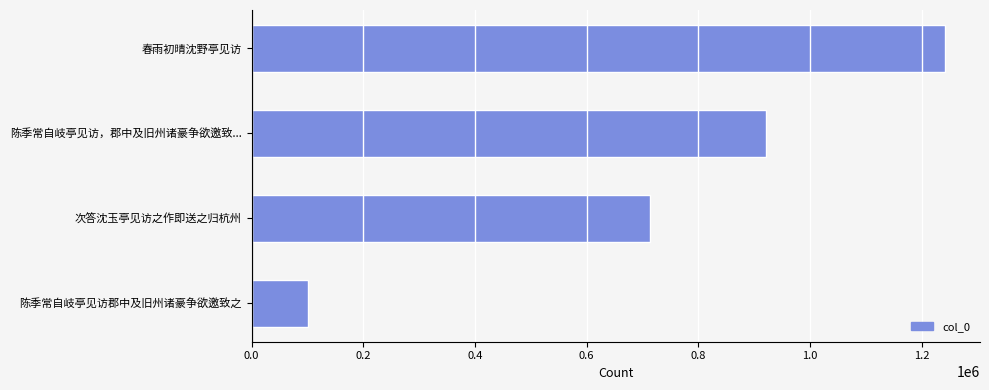

At which label is the value closest to 671465?

次答沈玉亭见访之作即送之归杭州